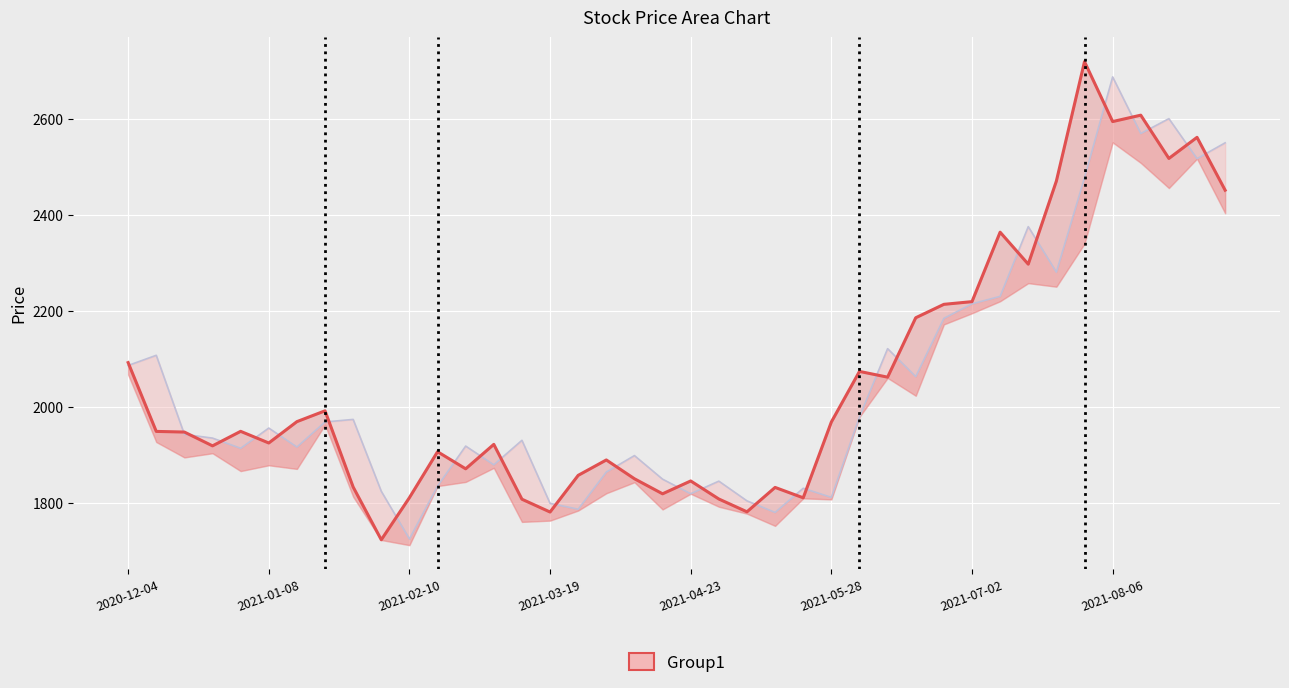

True or false: 开盘 has more than 1 points higher than both neighbors.

True